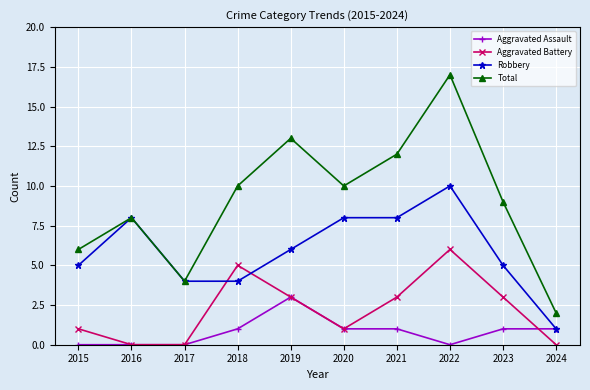

Reading left to right, list all the values displayed in this chart.

Aggravated Assault: 2015=0	2016=0	2017=0	2018=1	2019=3	2020=1	2021=1	2022=0	2023=1	2024=1
Aggravated Battery: 2015=1	2016=0	2017=0	2018=5	2019=3	2020=1	2021=3	2022=6	2023=3	2024=0
Robbery: 2015=5	2016=8	2017=4	2018=4	2019=6	2020=8	2021=8	2022=10	2023=5	2024=1
Total: 2015=6	2016=8	2017=4	2018=10	2019=13	2020=10	2021=12	2022=17	2023=9	2024=2